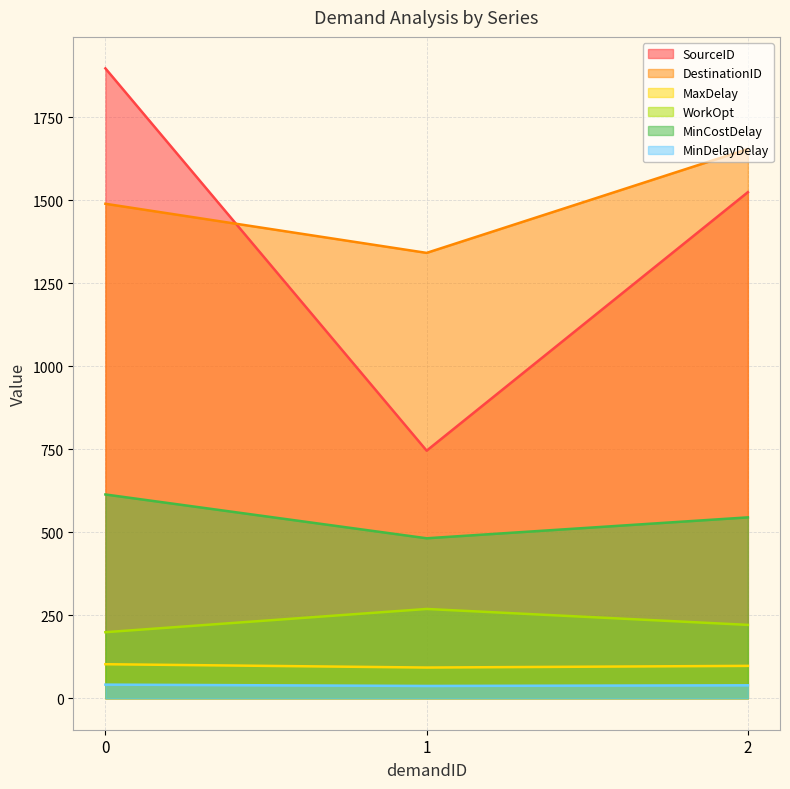

List the labels in order of MinDelayDelay value, largest first.

0, 2, 1